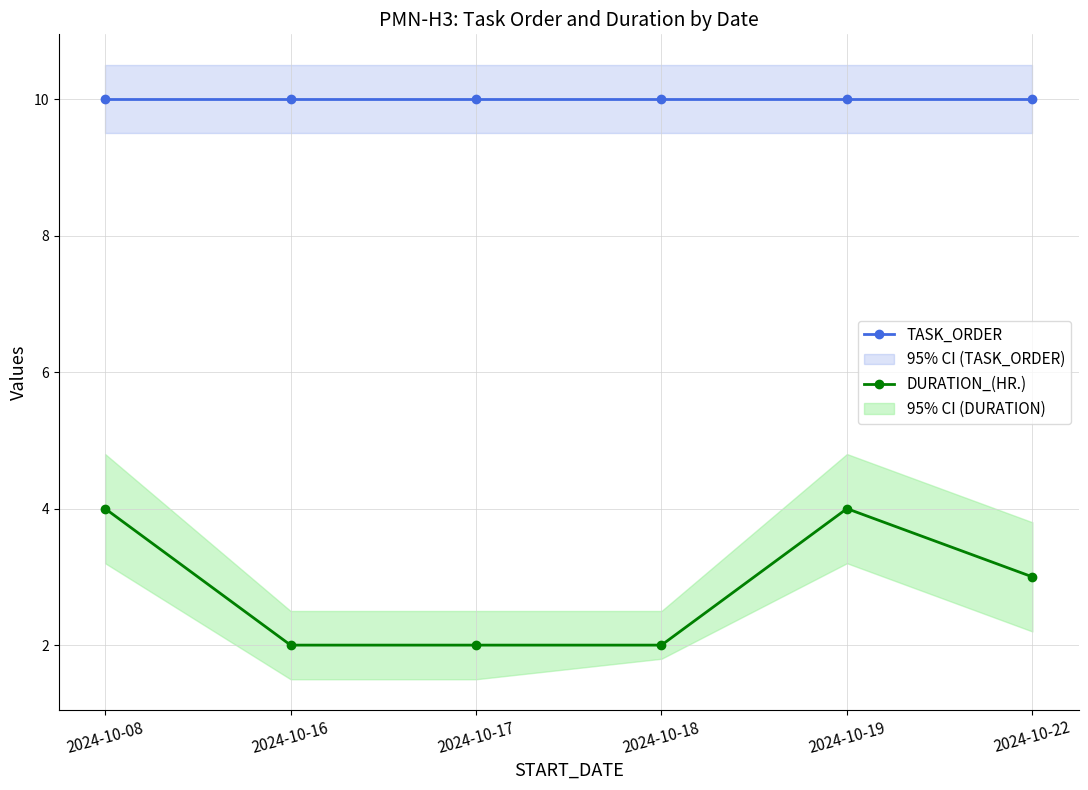

At which category is the sum across all series the highest?

2024-10-08